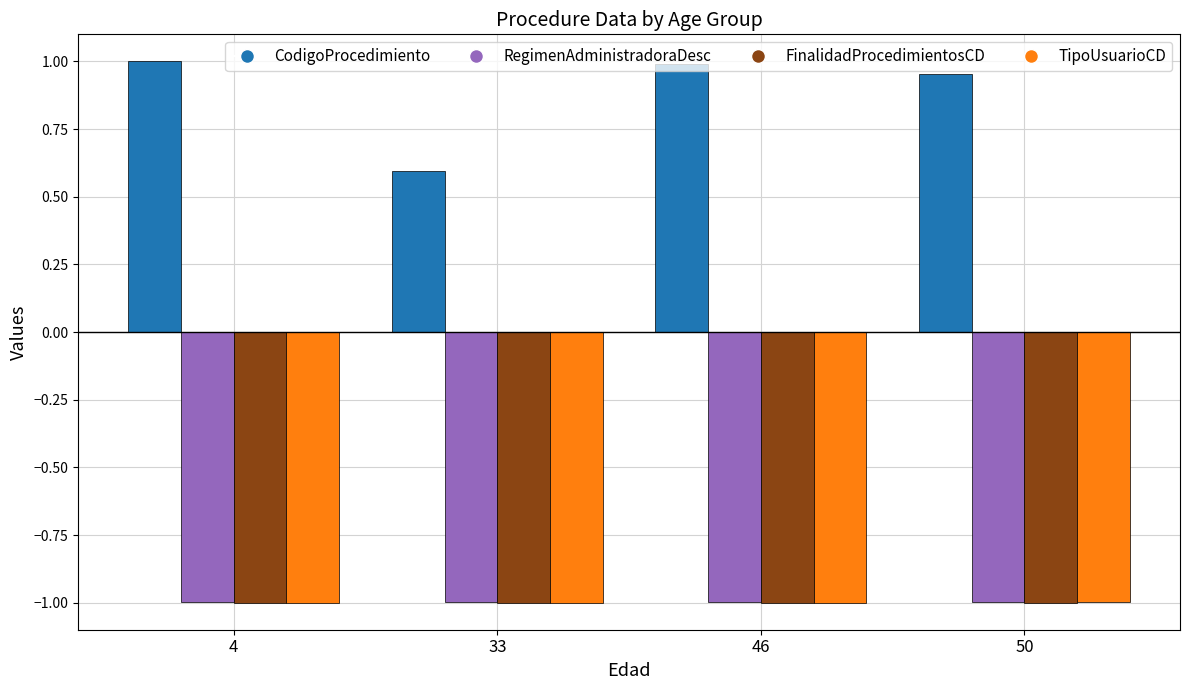

How many values in the TipoUsuarioCD series exceed -1?

1